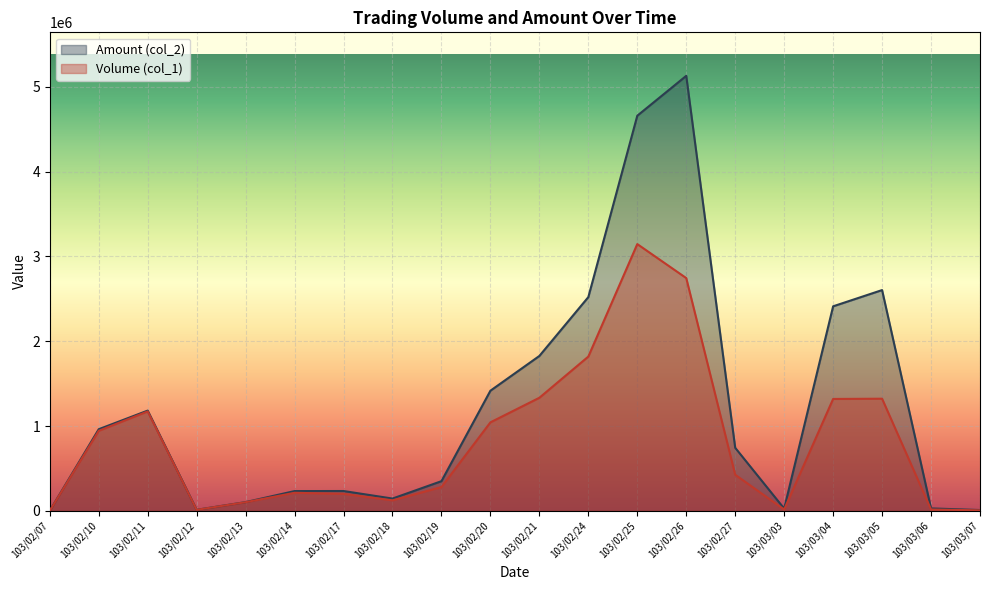

Rank the series at 103/02/20 from lowest to highest value.

Volume (col_1), Amount (col_2)